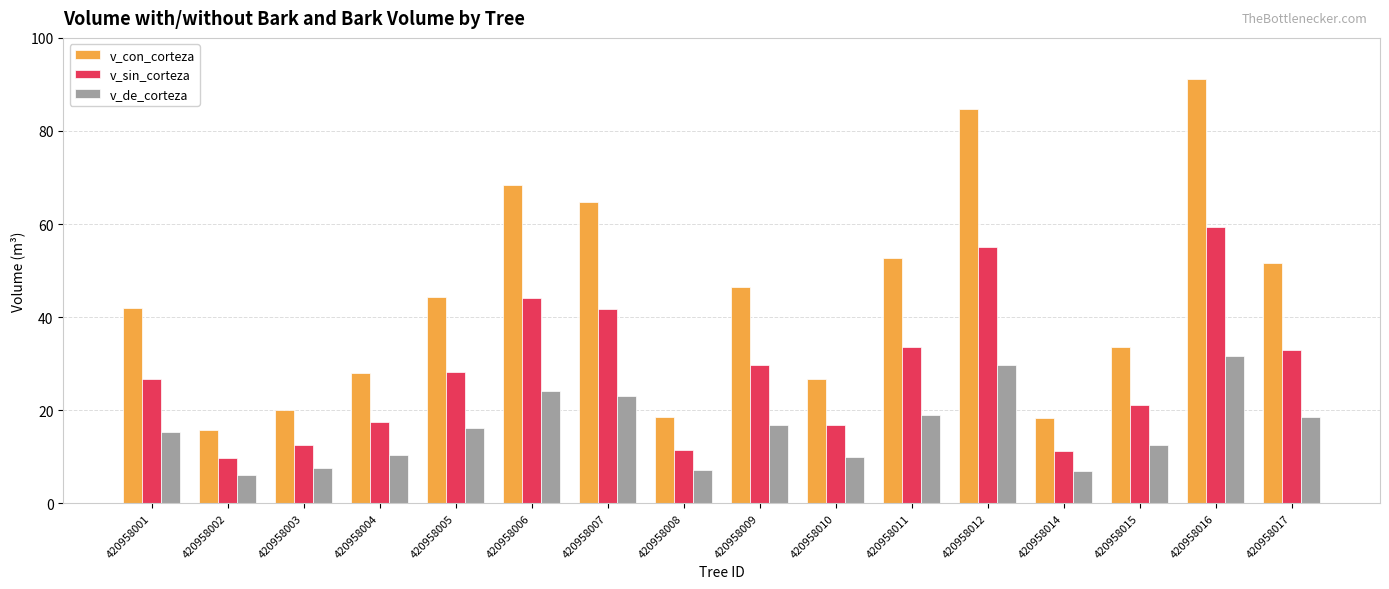

The value of v_sin_corteza at 420958008 is 18.8. True or false?

False